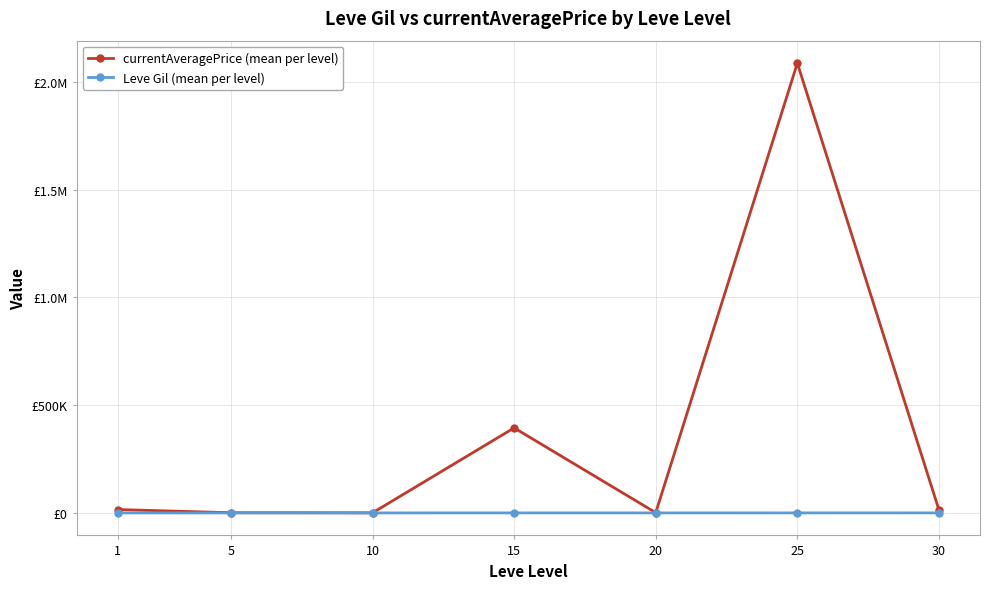

True or false: currentAveragePrice (mean per level) and Leve Gil (mean per level) cross at least once.

False